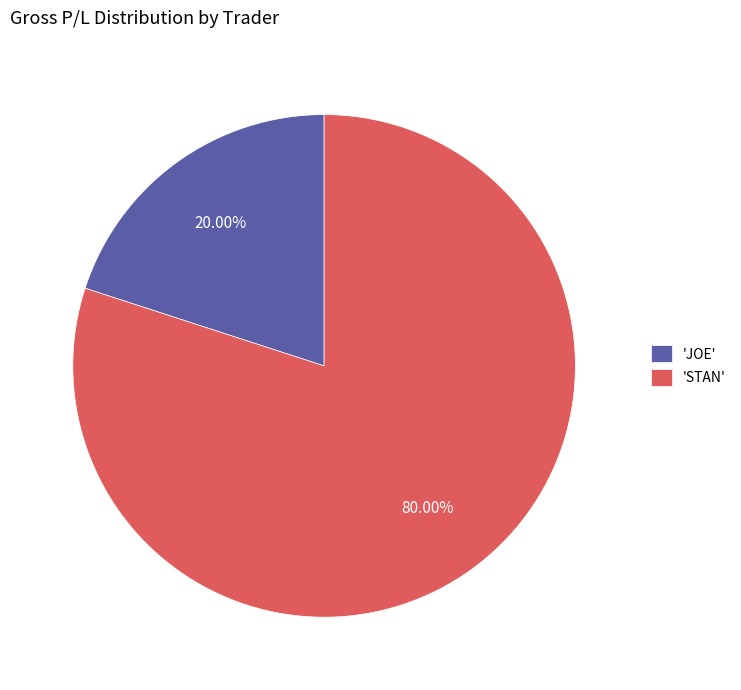

Which slice is the largest?

'STAN'